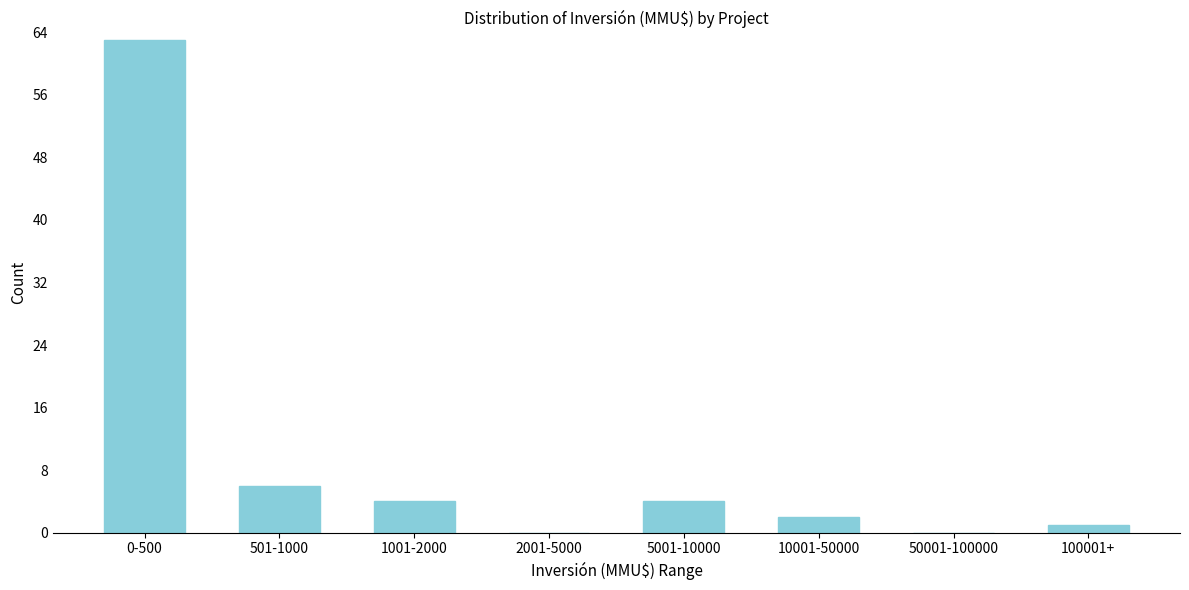

Which has a higher value, 501-1000 or 50001-100000?

501-1000